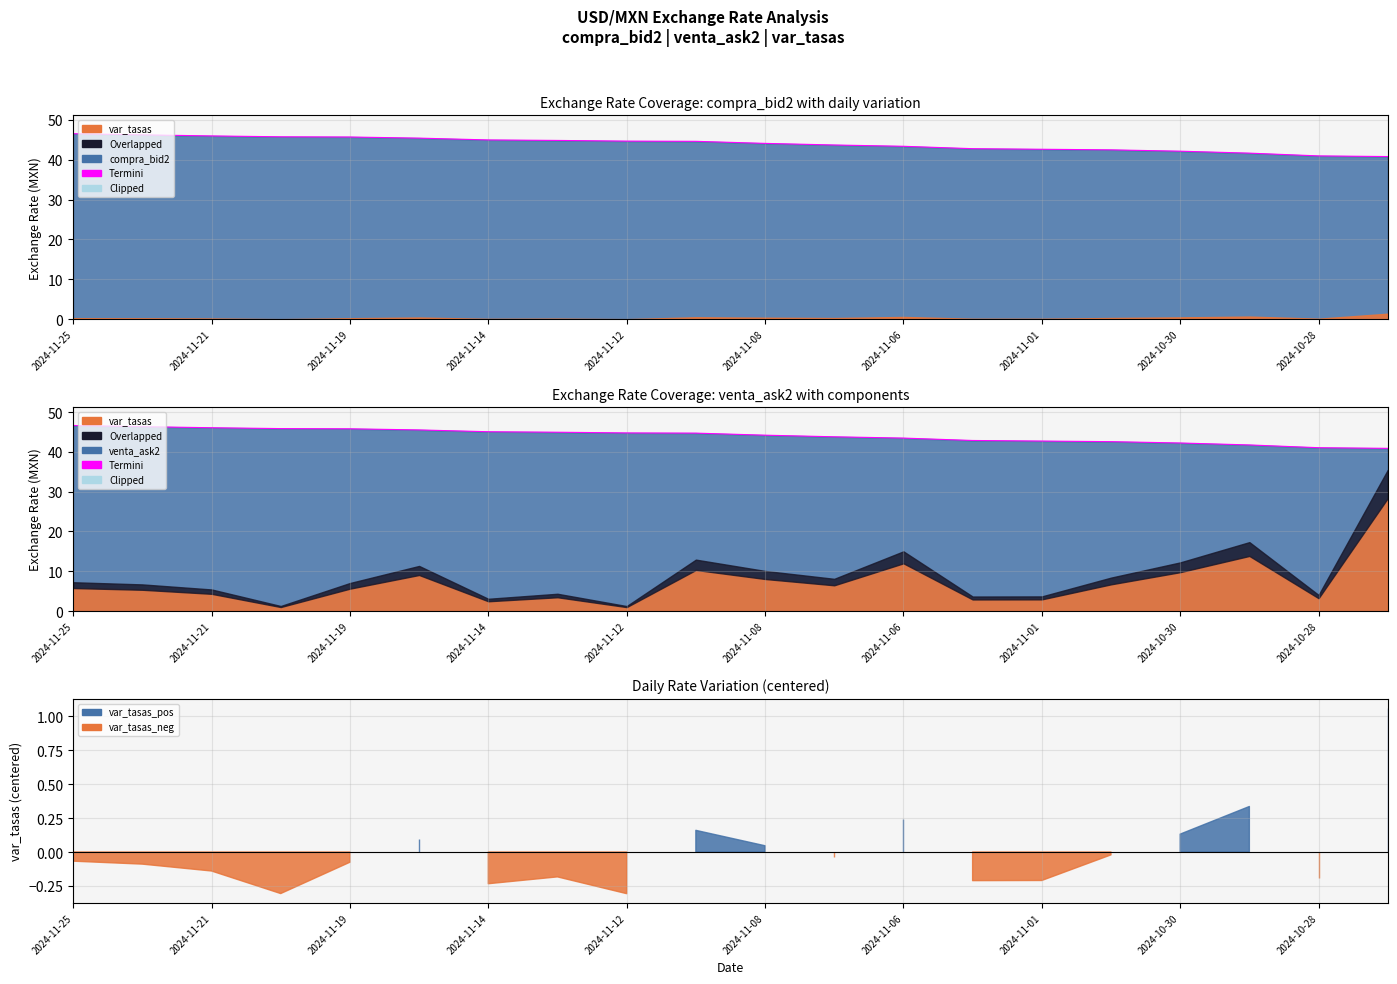

How many values in the venta_ask2 series exceed 44?

11